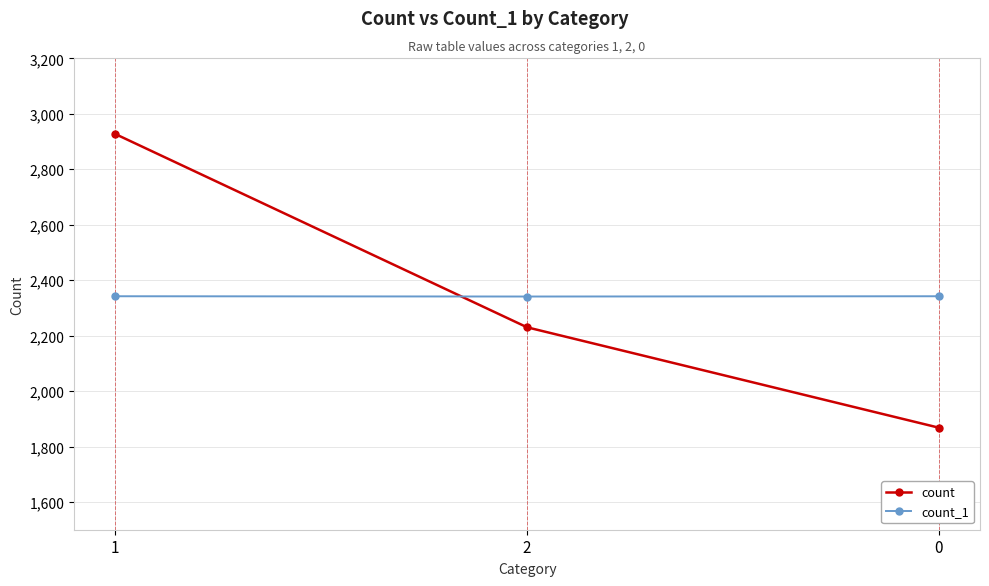

How many lines are shown in the chart?

2